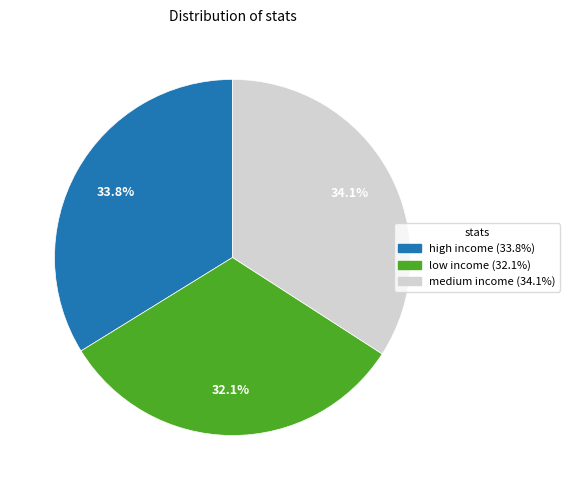

To the nearest percent, what percentage of the pie is medium income?

34%